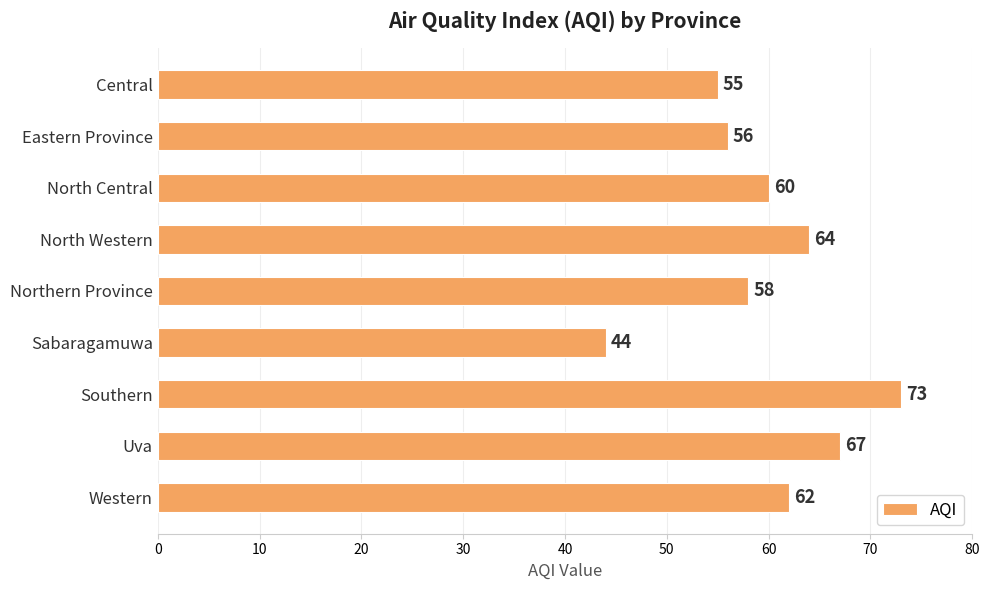

Reading top to bottom, list all the values displayed in this chart.

55	56	60	64	58	44	73	67	62